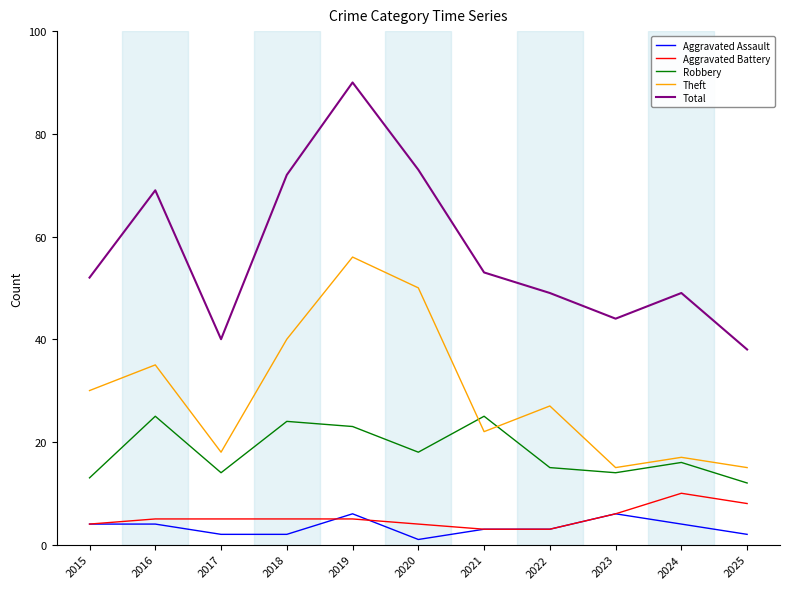

At which label does Aggravated Assault first exceed 3?

2015